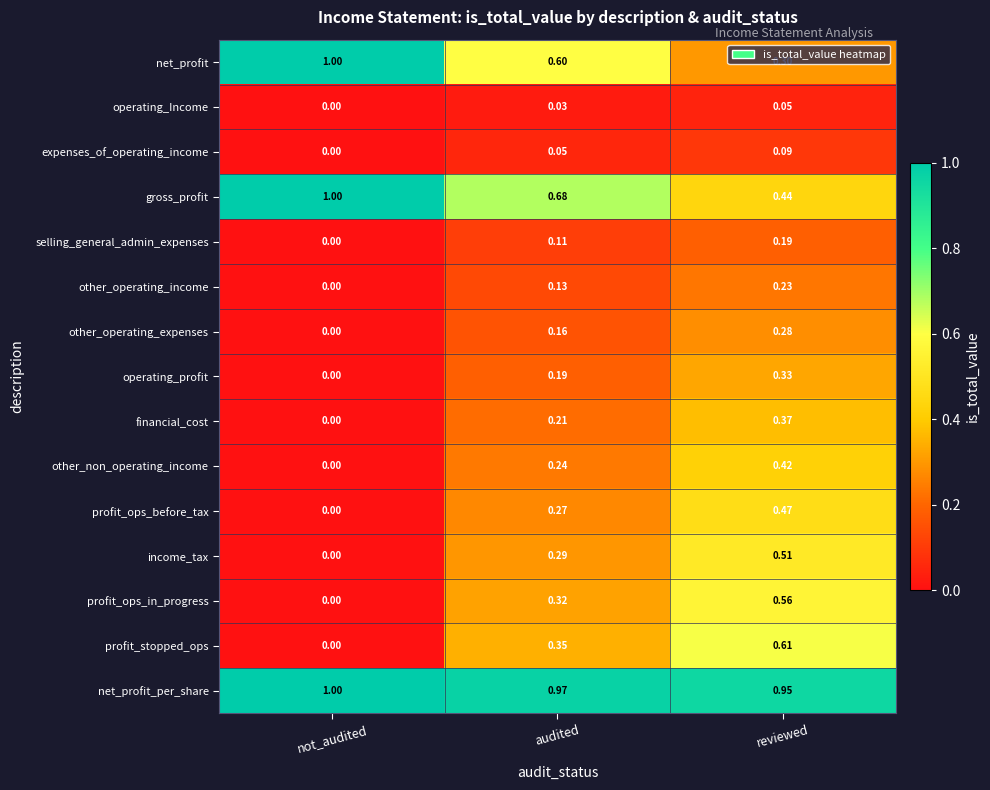

Which series changed the most between not_audited and reviewed?

net_profit